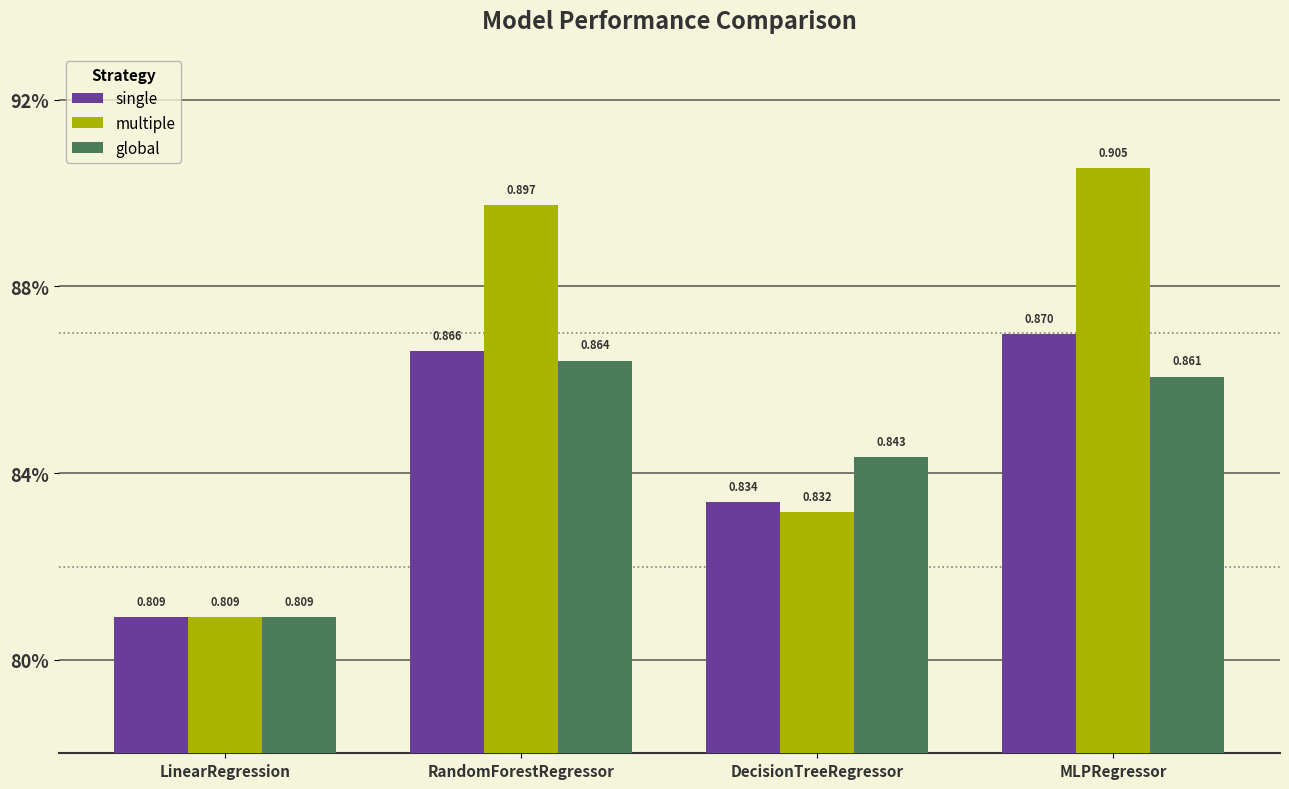

Are the bars grouped side by side (vs. stacked)?

Yes